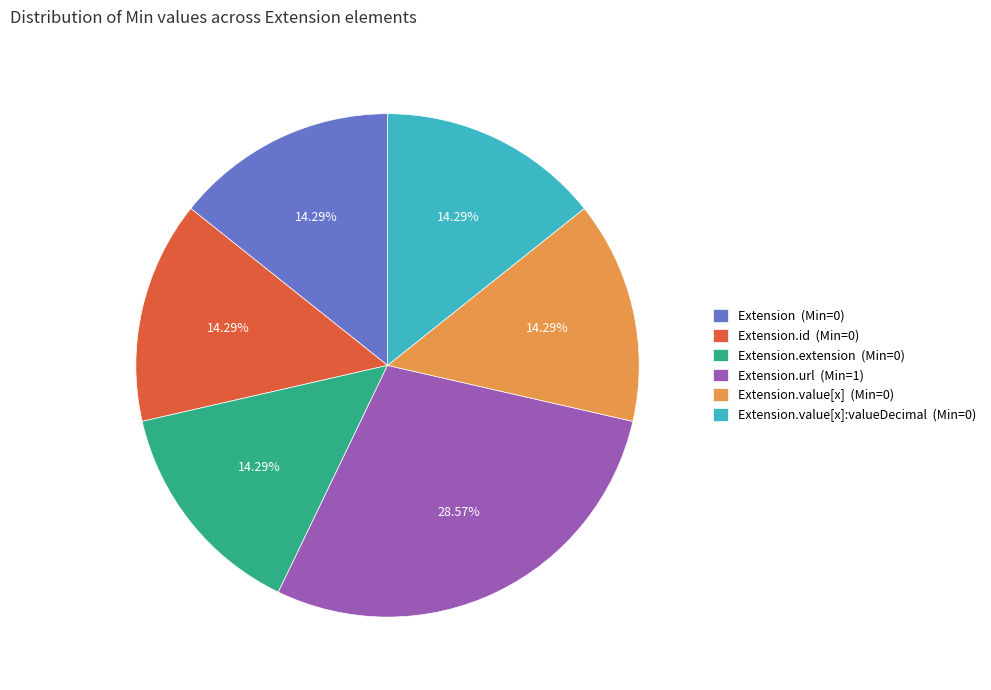

Does any single category account for the majority?

No